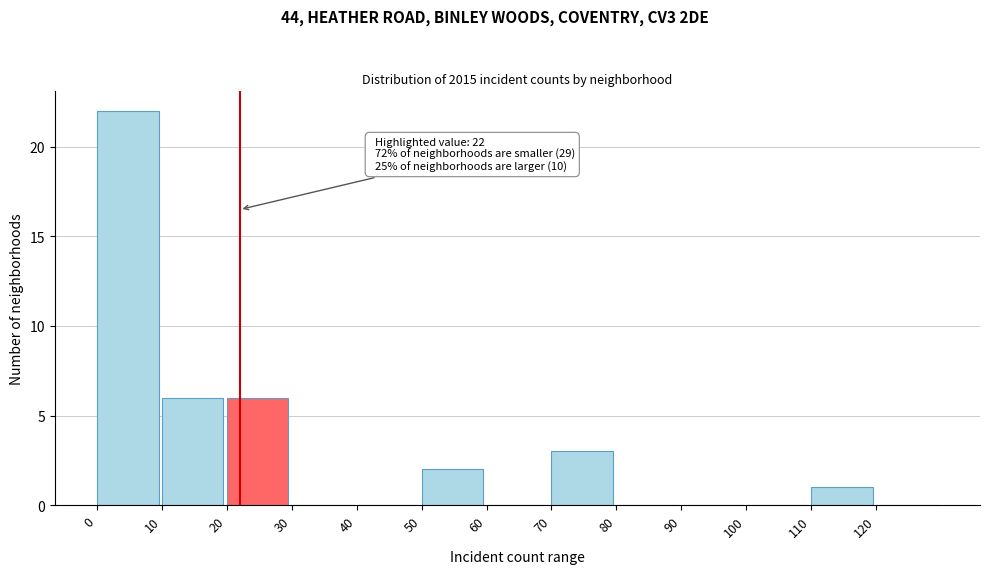

Which range on the x-axis has the tallest bar?

0 to 10